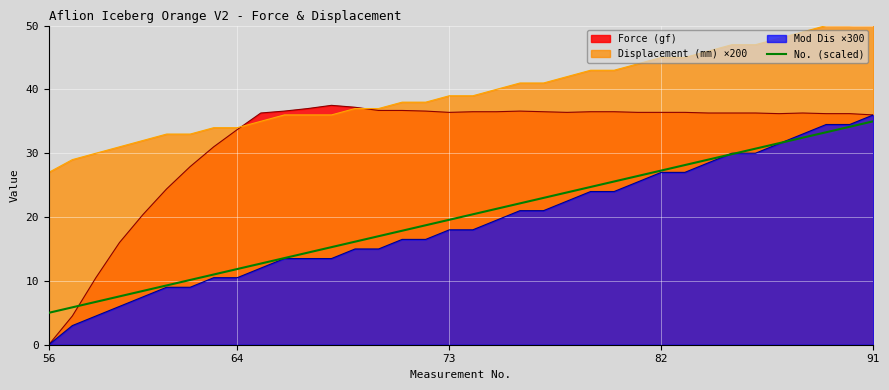

Which category has the lowest value in the Force (gf) series?

56